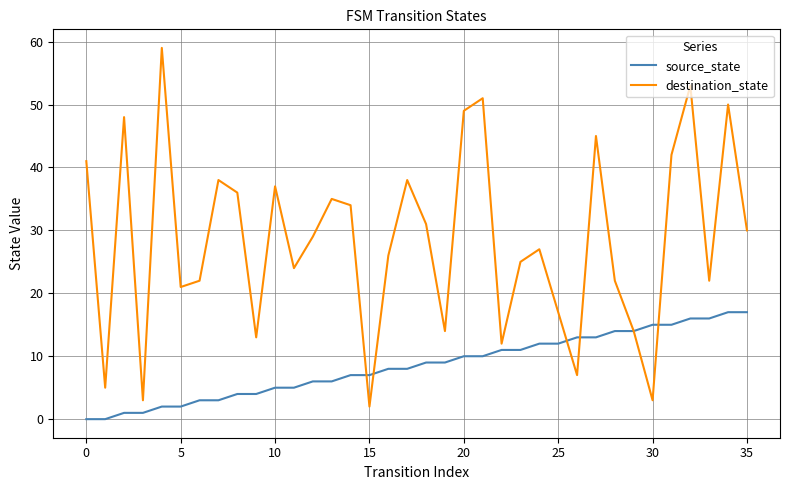

Which series has the largest total across all categories?

destination_state